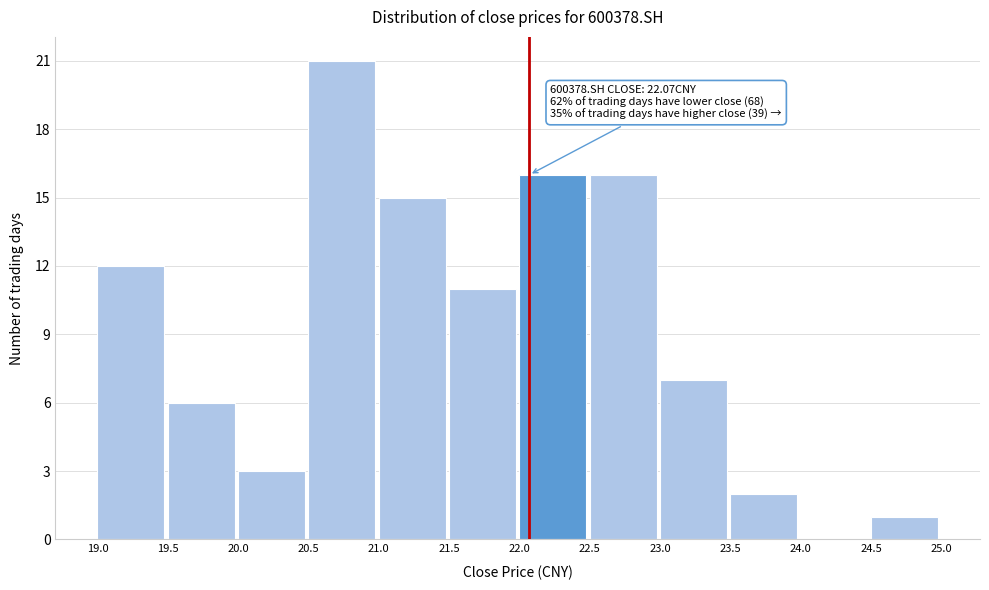

Which range on the x-axis has the tallest bar?

20.5 to 21.0